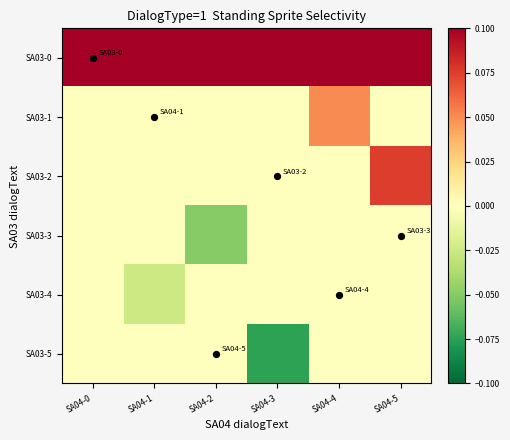

What is the smallest value displayed?

-0.1